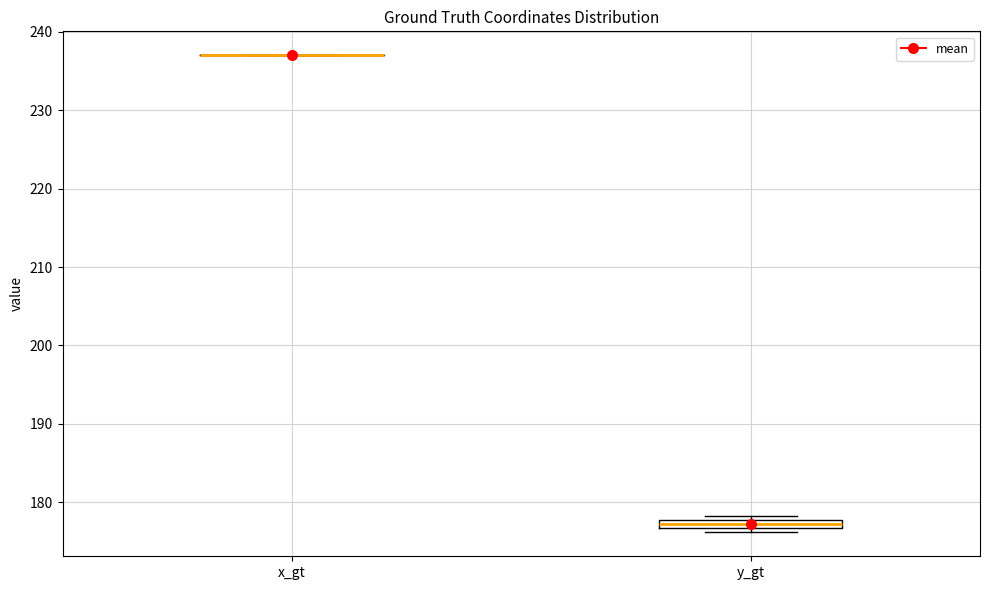

Comparing the boxes themselves (not the whiskers), which one is the tallest?

y_gt